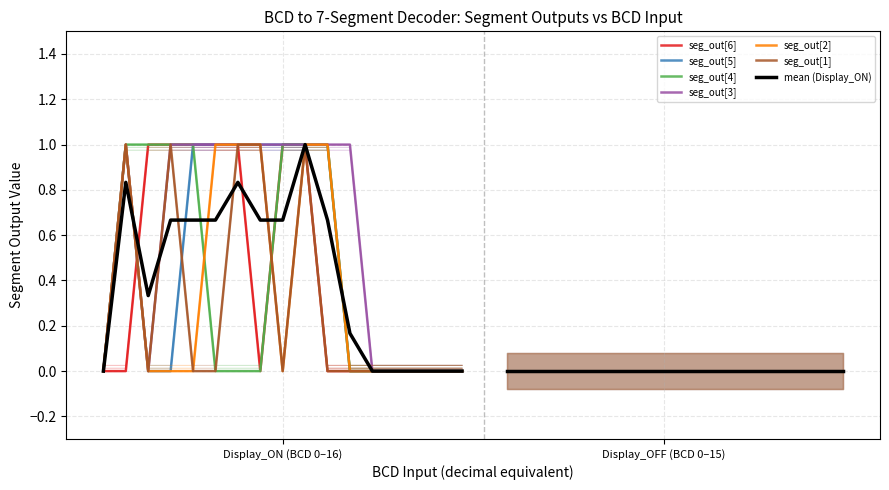

Which series changed the most between 1 and 15?

seg_out[5]